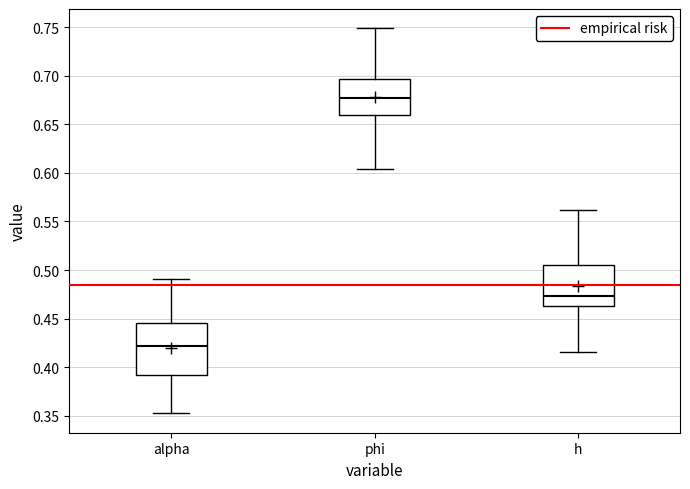

Reading left to right, read every box against the y-axis: the position of its median line, the range the box covers, and the ends of its whiskers. The values are not printed on the chart, so give them approximately, as read against the axis.

alpha: median 0.420, box 0.390 to 0.445, whiskers 0.355 to 0.490
phi: median 0.675, box 0.660 to 0.695, whiskers 0.605 to 0.750
h: median 0.475, box 0.465 to 0.505, whiskers 0.415 to 0.560